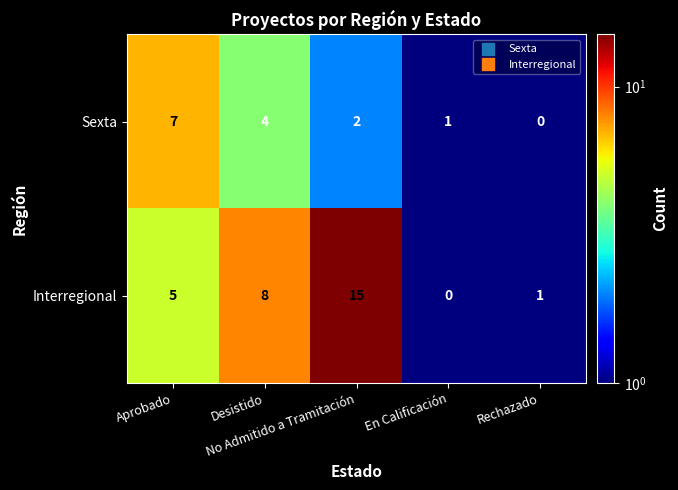

What is the maximum value for Sexta?

7